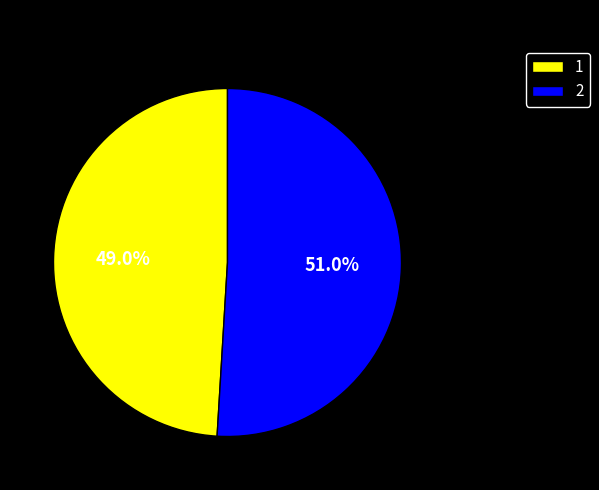

Count the number of slices in the pie.

2